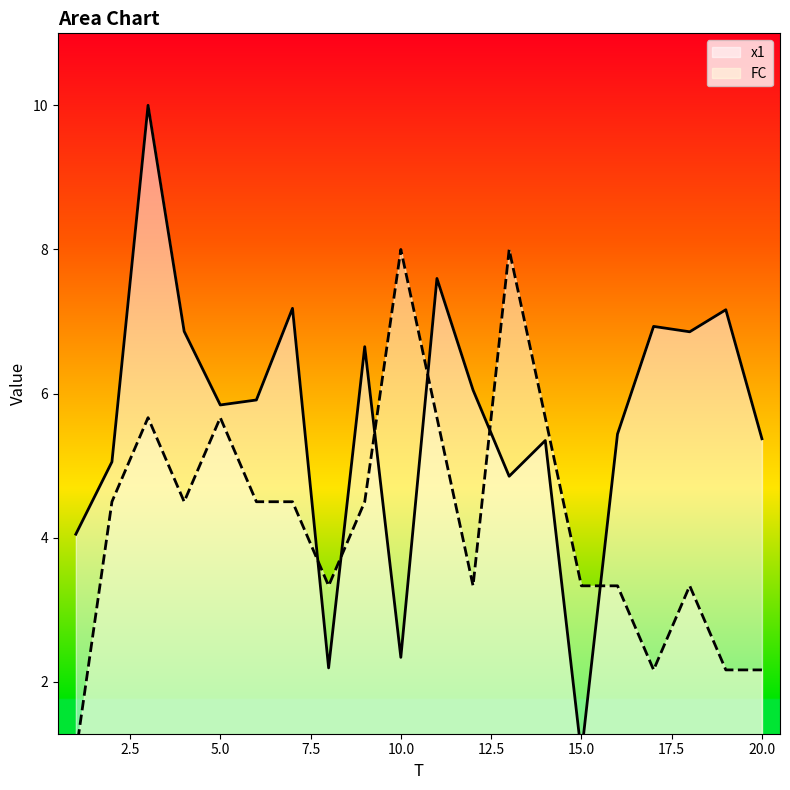

True or false: x1 has more than 0 interior local peaks.

True